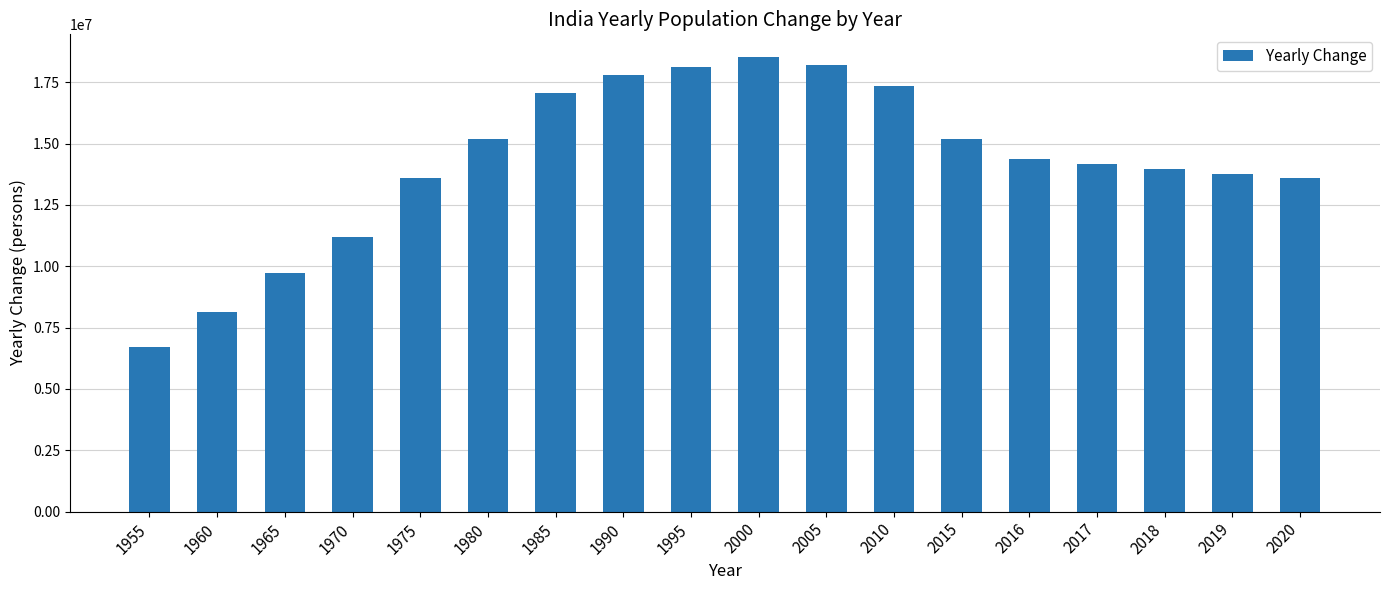

Read the value at 2019.

13775474